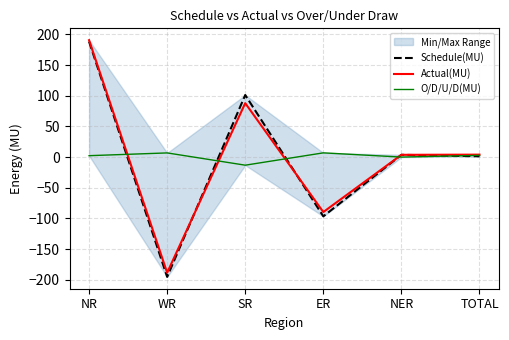

The value of Schedule(MU) at SR is 101.2. True or false?

True